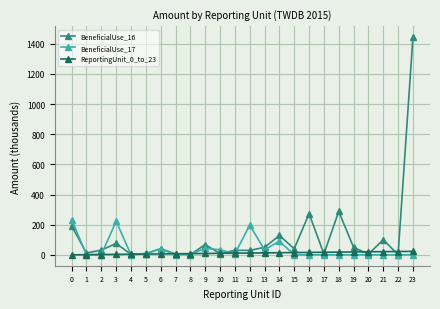

How many lines are shown in the chart?

3